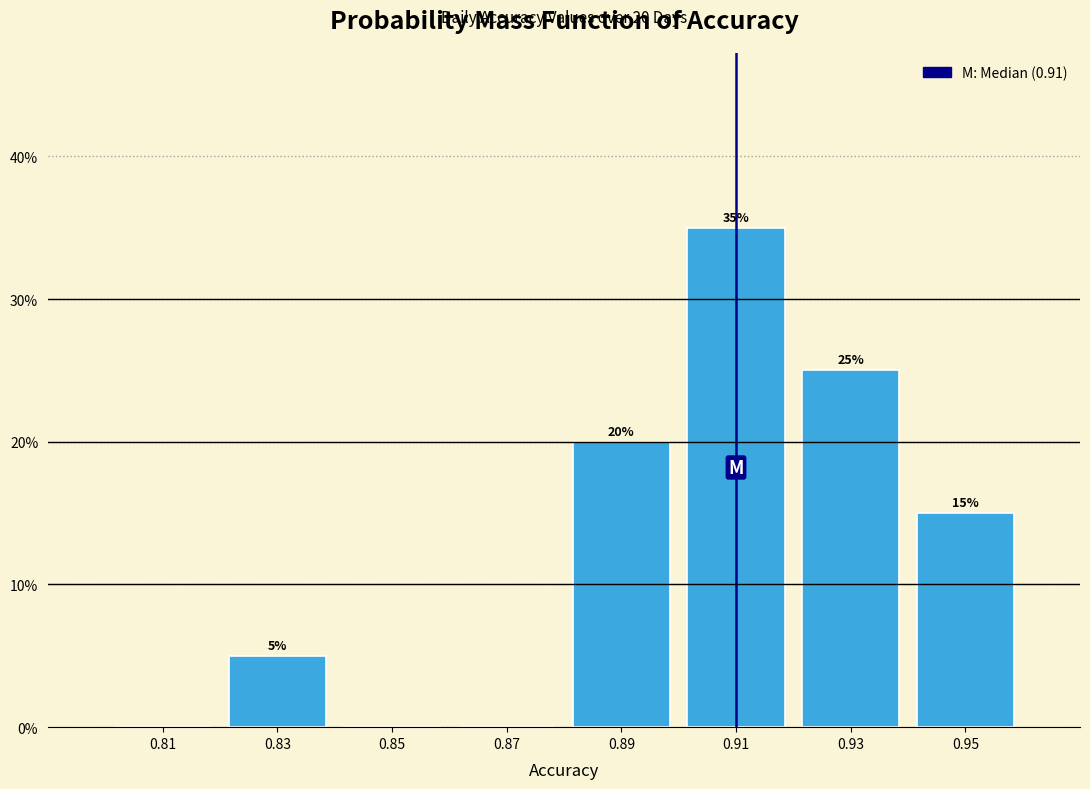

Over which range of the x-axis is the bar tallest?

0.90 to 0.92